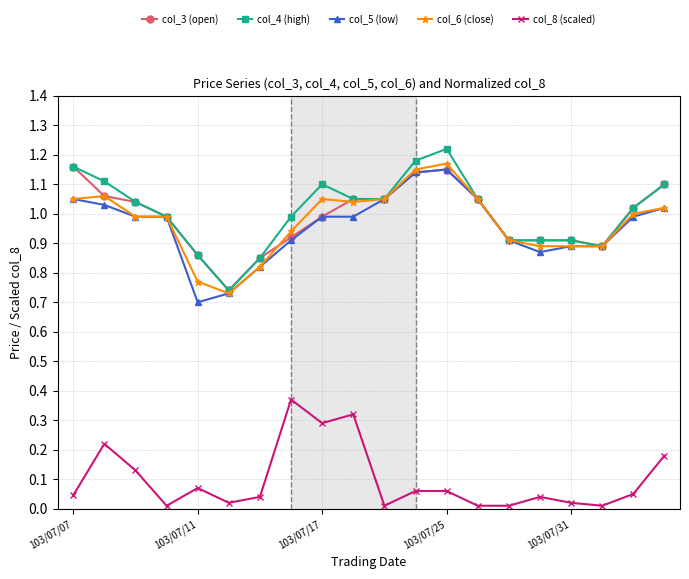

True or false: col_6 (close) and col_8 (scaled) intersect in this chart.

False